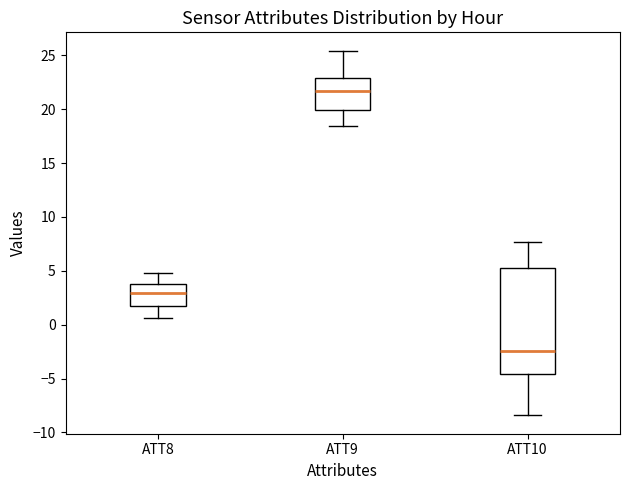

Where does the median line of the box for ATT9 sit on the y-axis? The values are not printed on the chart, so give them approximately, as read against the axis.

21.5